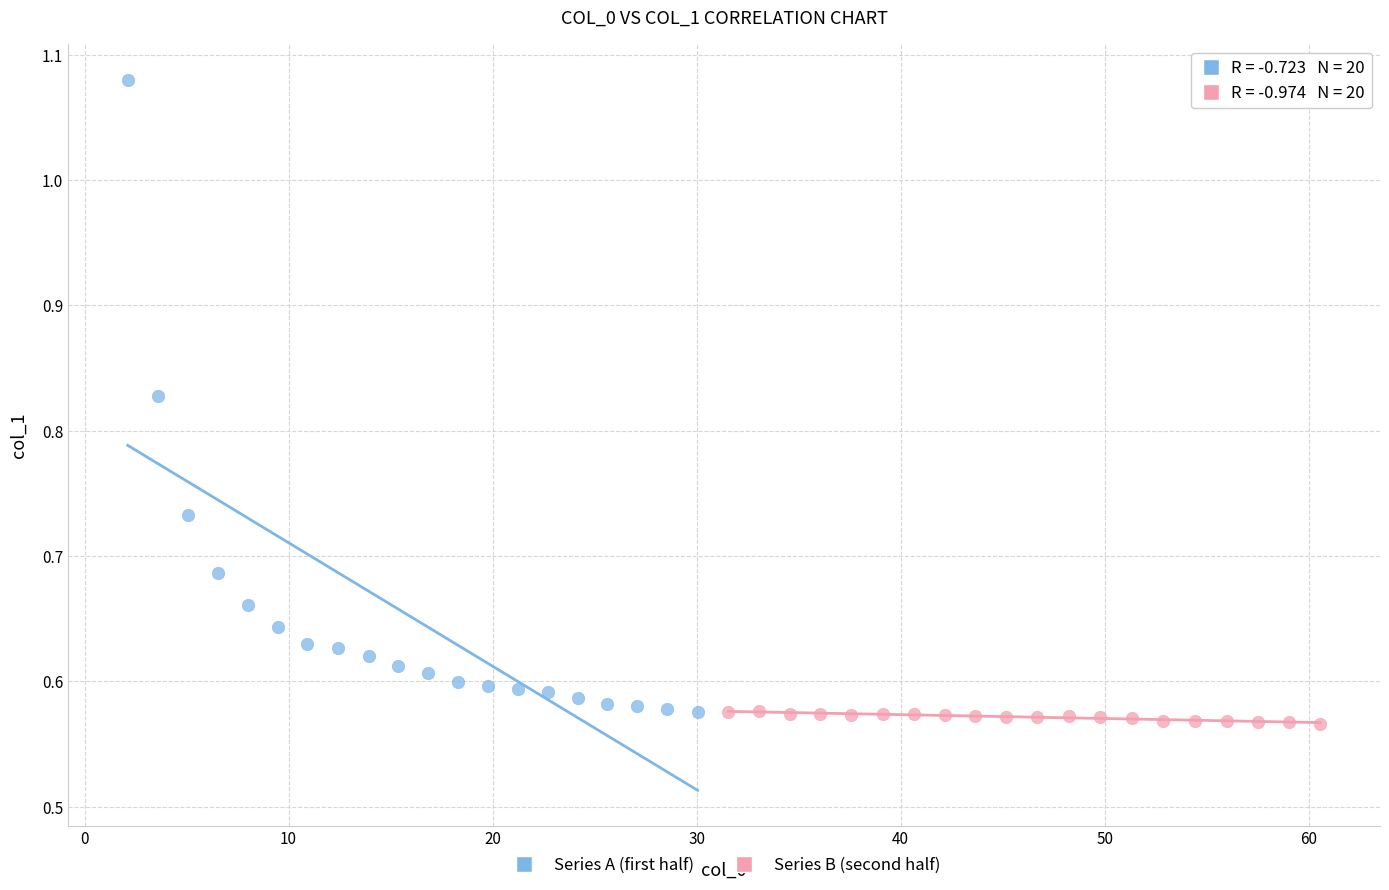

Which series reaches the maximum Y coordinate?

Series A (first half)